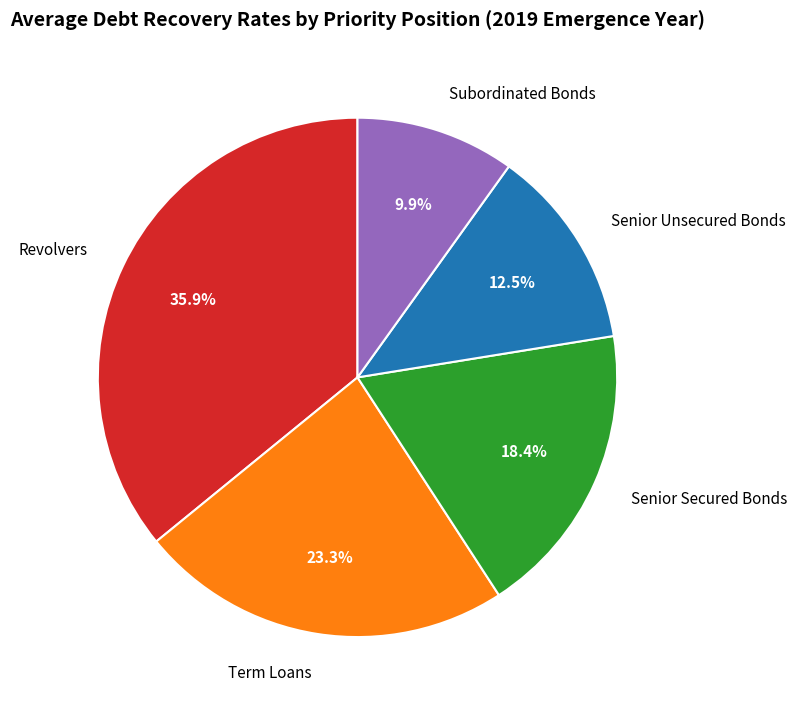

Which has a higher value, Revolvers or Term Loans?

Revolvers